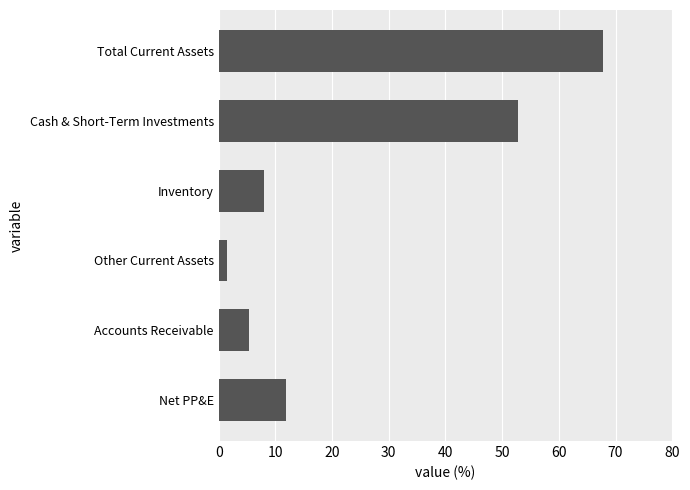

What is the smallest value displayed?

1.6